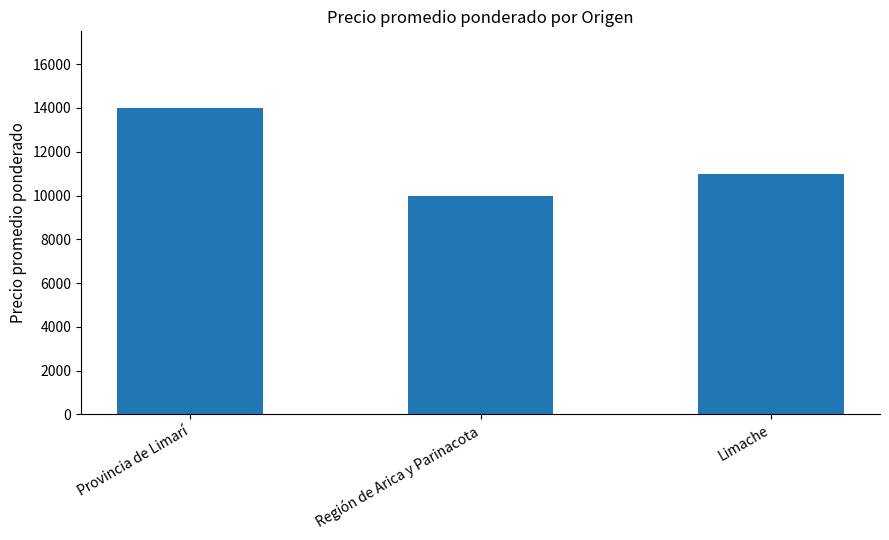

What is the difference between the maximum and minimum values?

4000